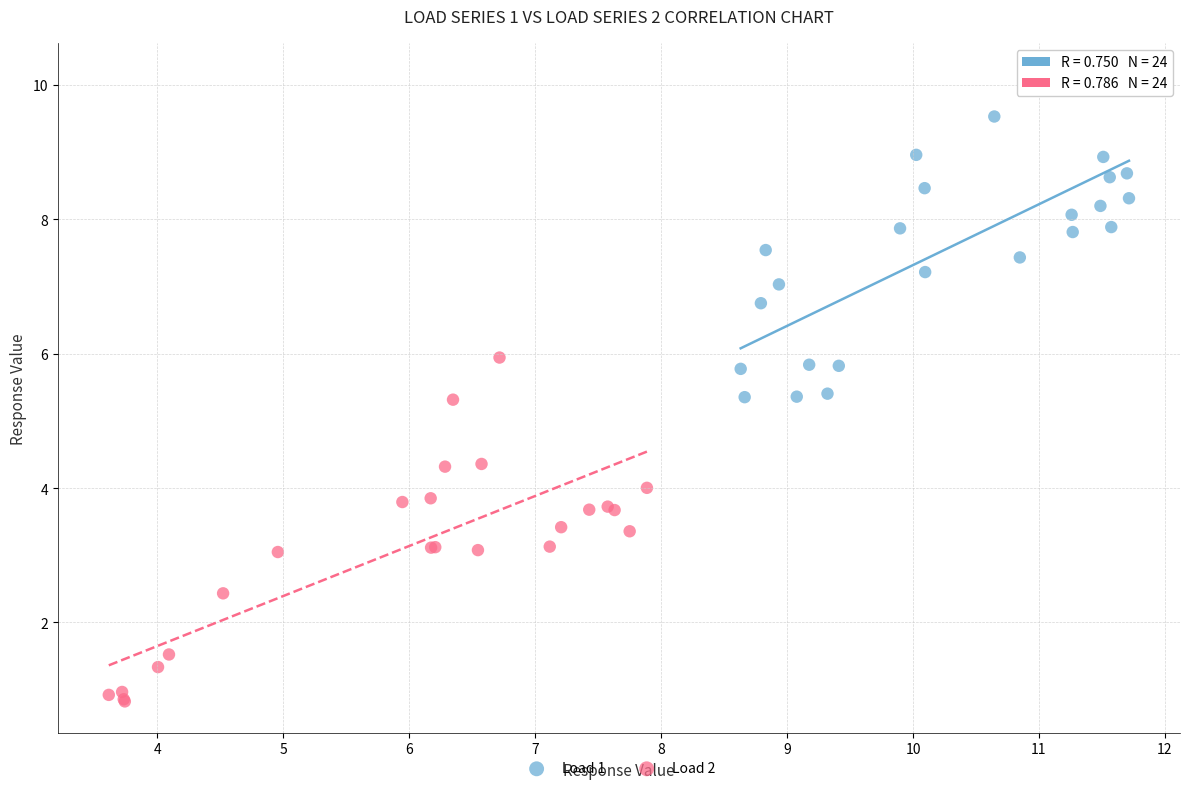

What are all the series names shown in the legend?

Load 1, Load 2